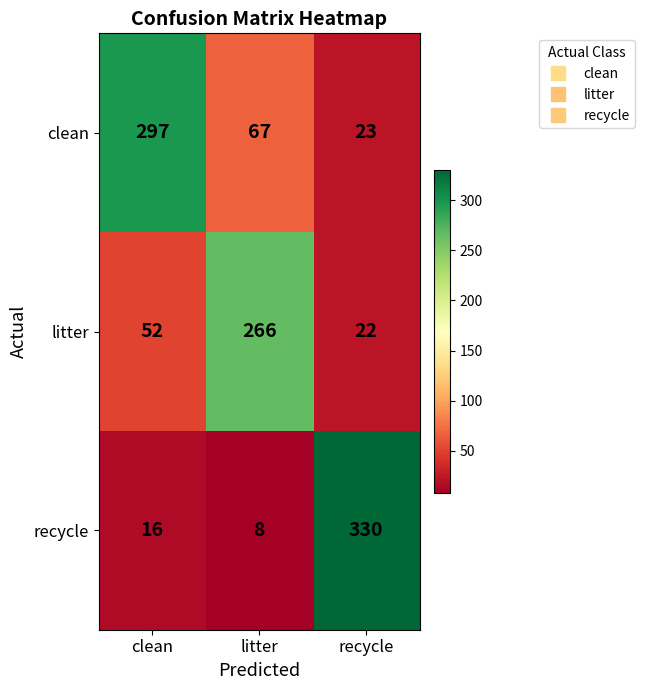

At which category is the sum across all series the highest?

recycle